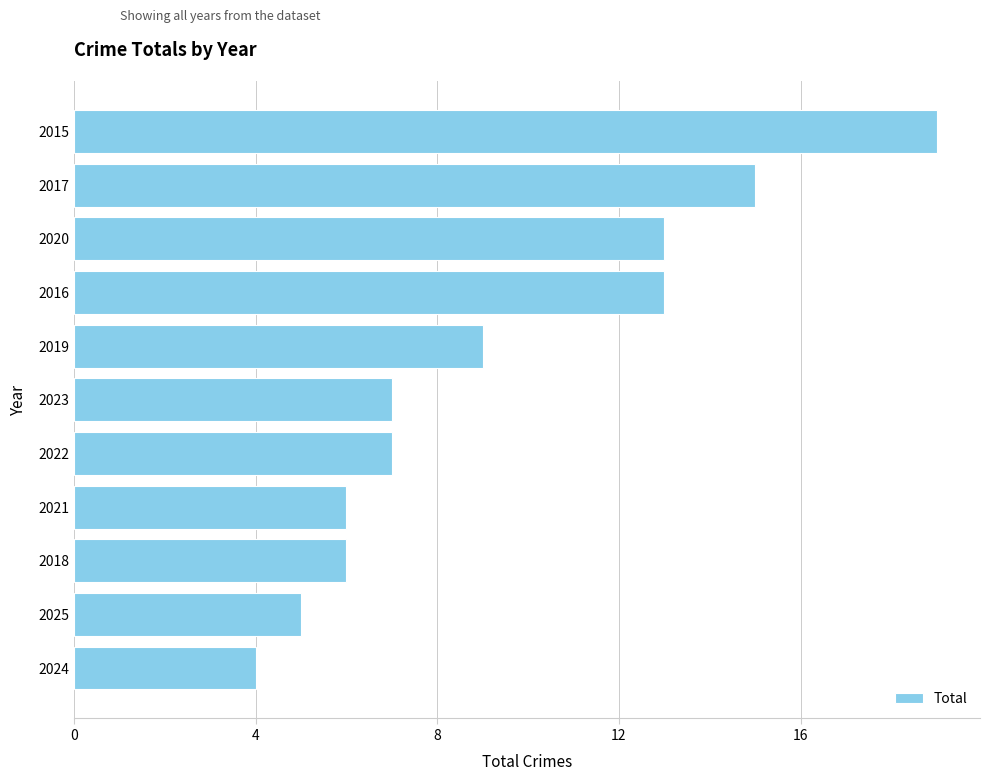

Between 2019 and 2024, which is larger?

2019